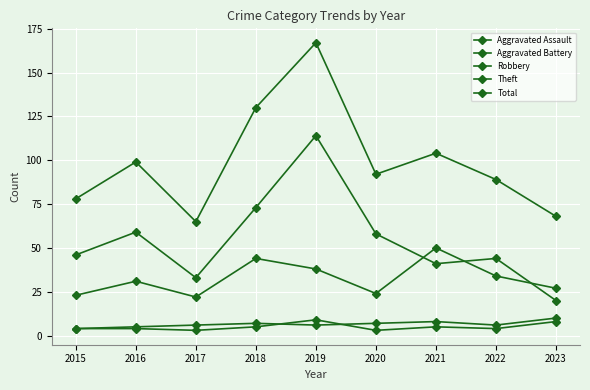

Count the number of data series in this chart.

5